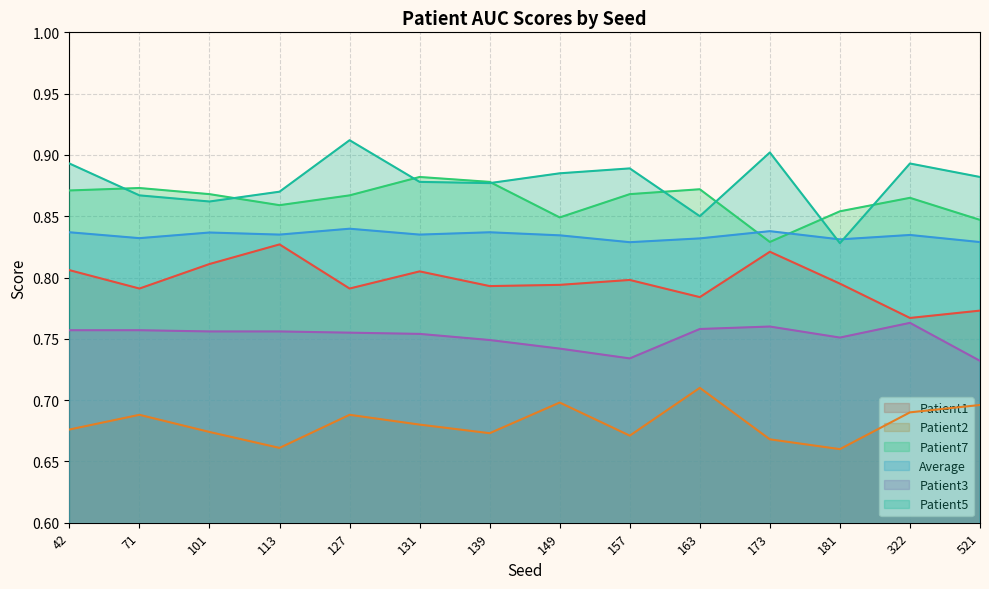

Rank the categories by Patient5 value from lowest to highest.

181, 163, 101, 71, 113, 139, 131, 521, 149, 157, 42, 322, 173, 127